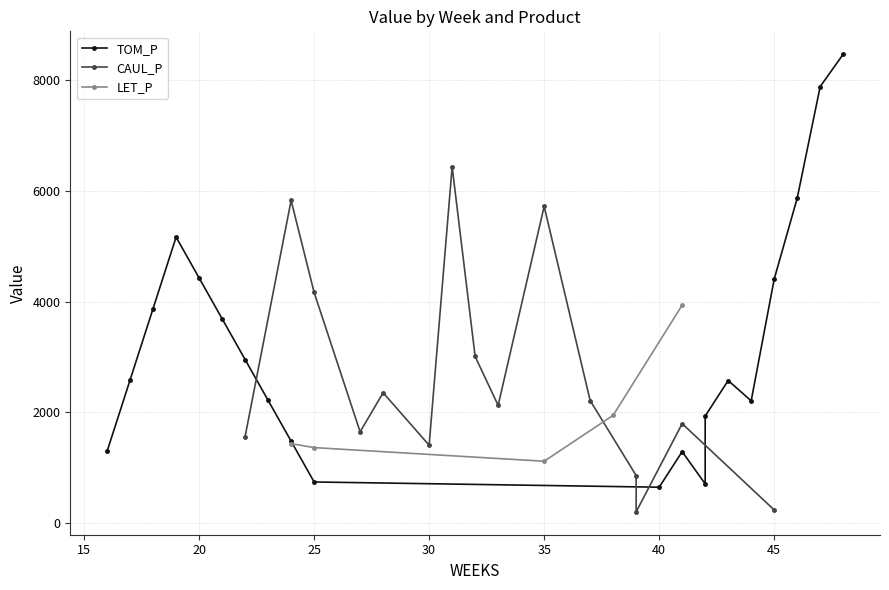

Rank the series at 5 from lowest to highest value.

LET_P, CAUL_P, TOM_P